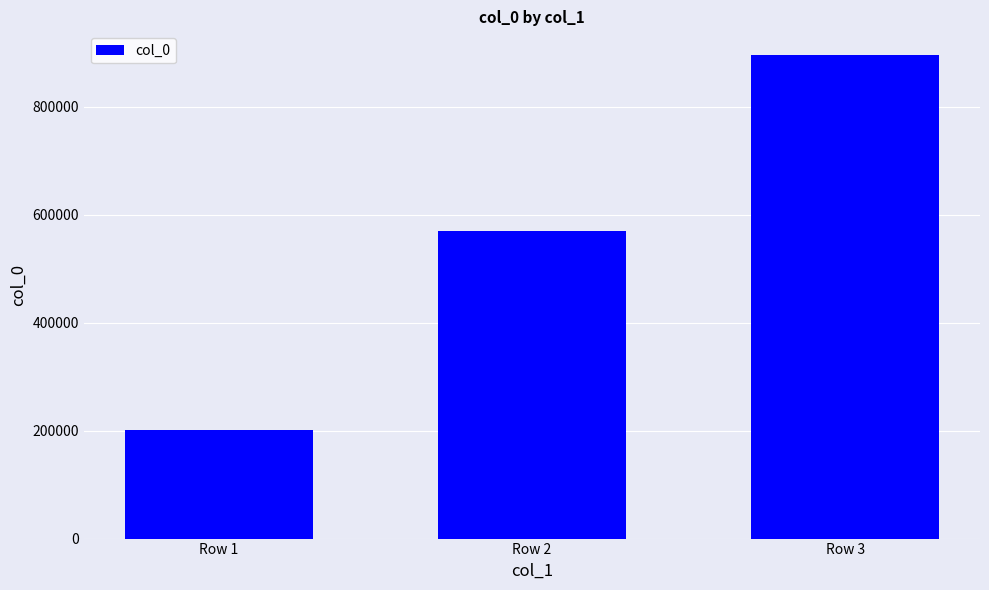

The chart shows a value of 833931 at Row 2. True or false?

False